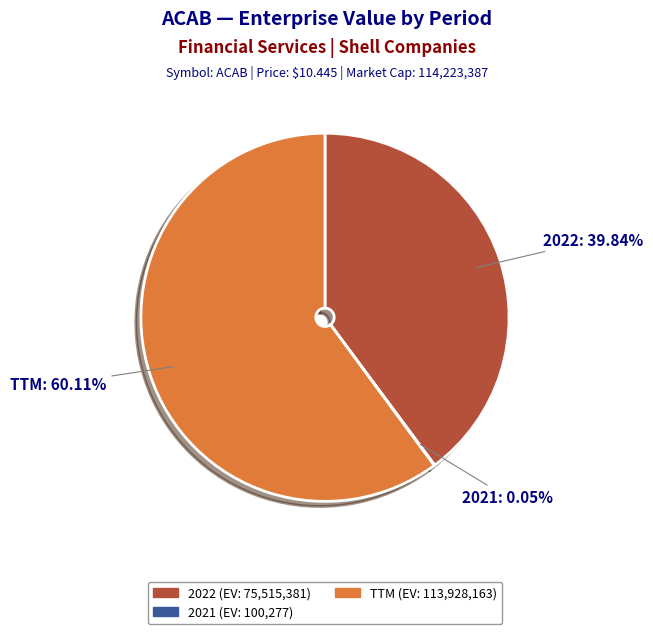

To the nearest percent, what portion does 2022 represent?

40%